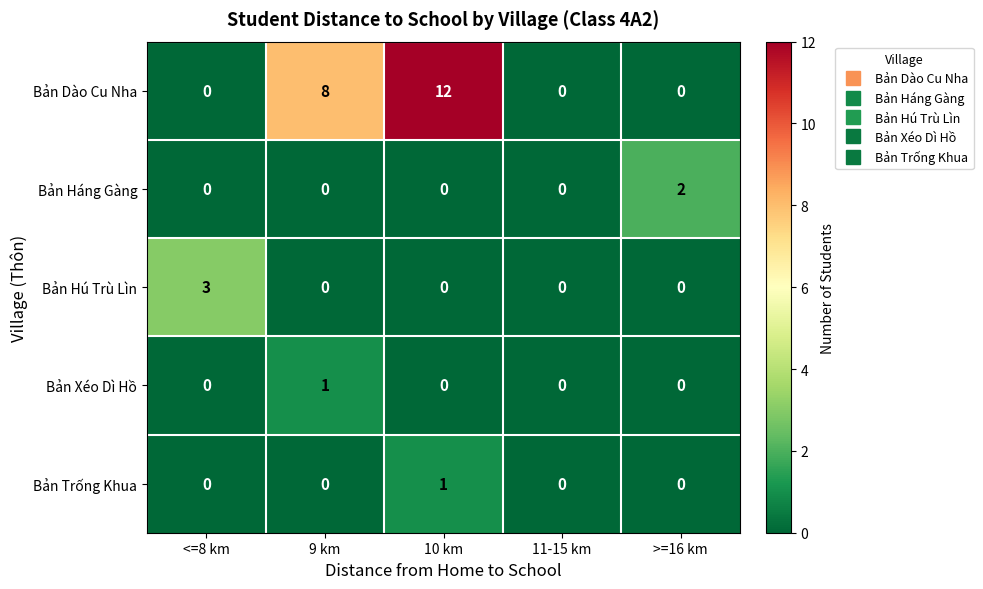

What is the difference between the maximum and minimum values in the Bản Hú Trù Lìn series?

3